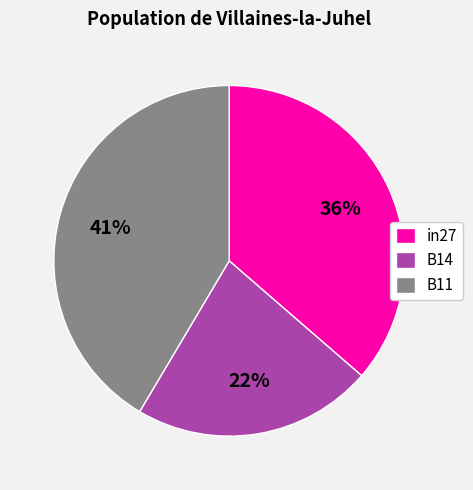

Does any single category account for the majority?

No